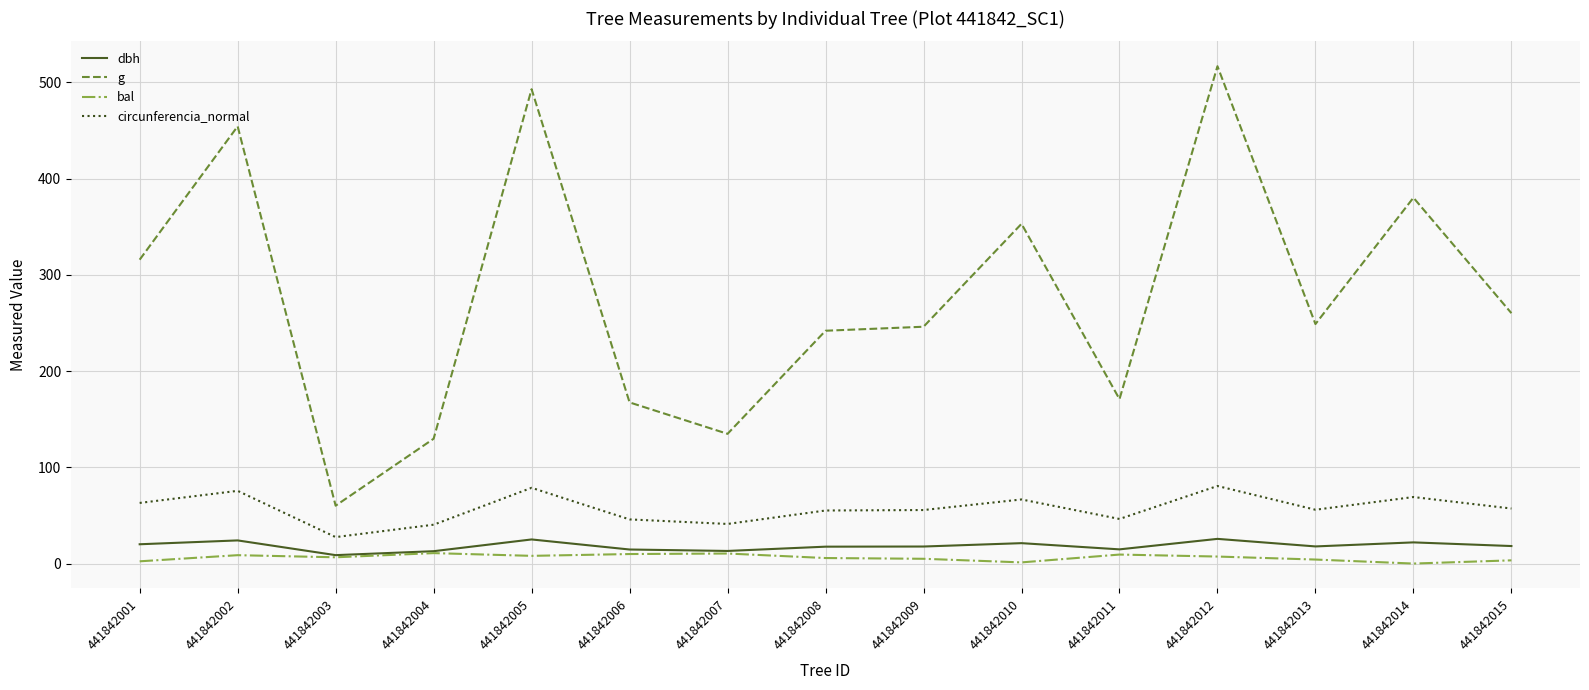

Does the chart have visible grid lines?

Yes